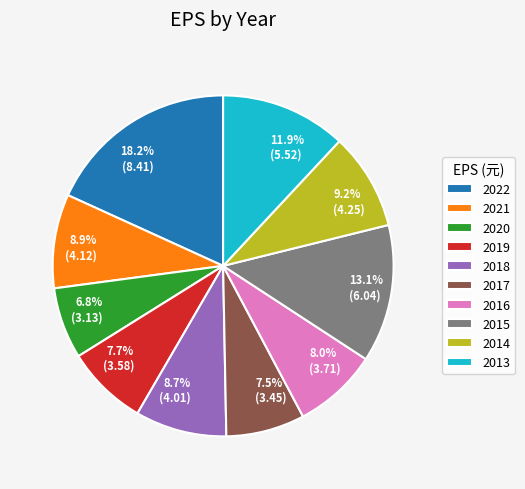

Does any single category account for the majority?

No